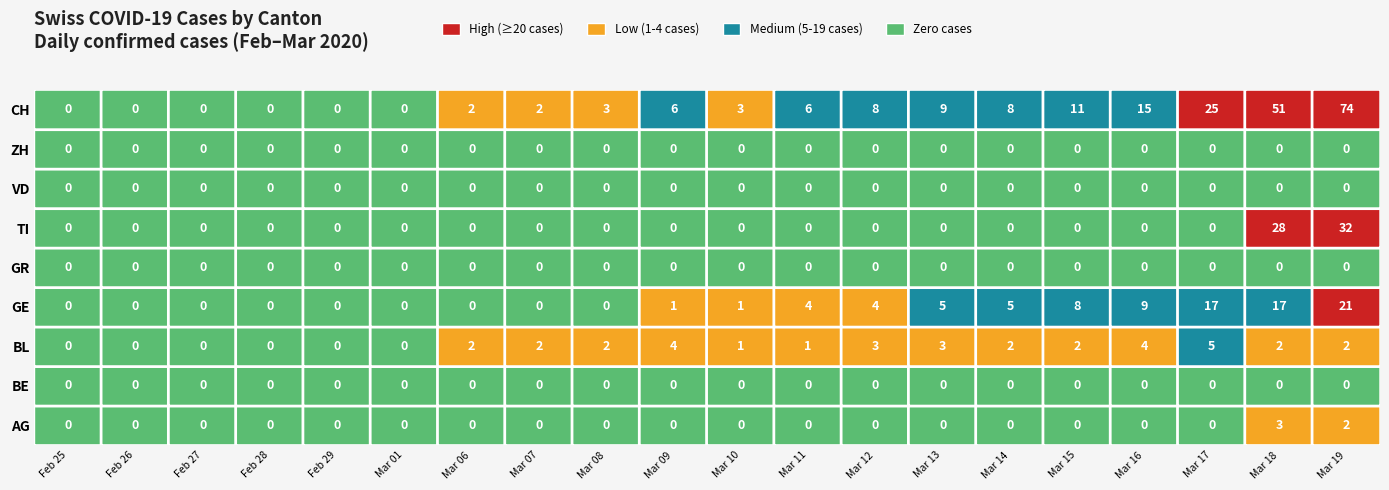

Which series has the largest range (max minus min)?

CH